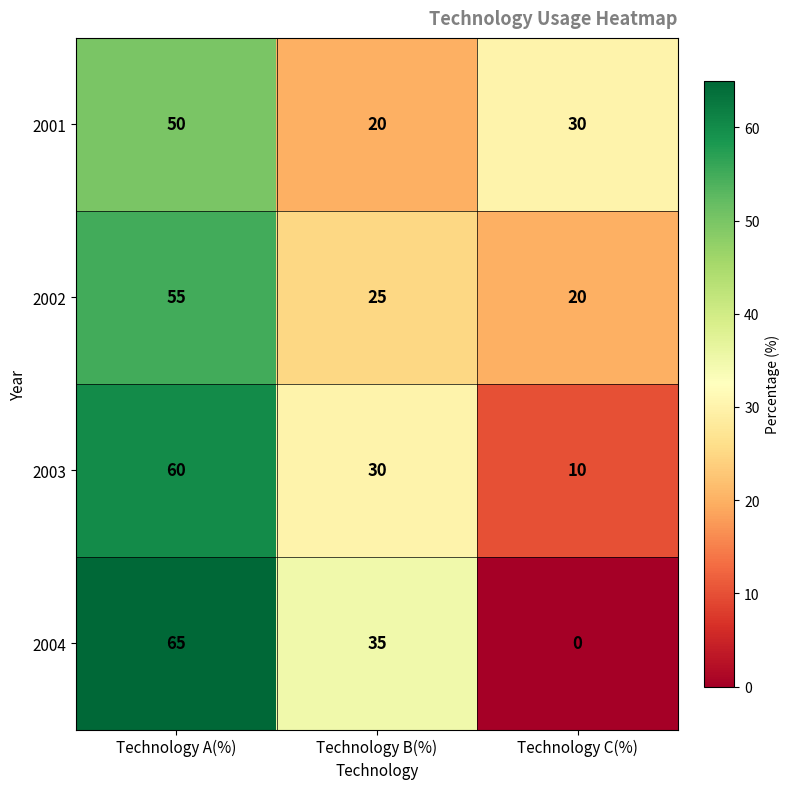

How many categories are shown in the chart?

3